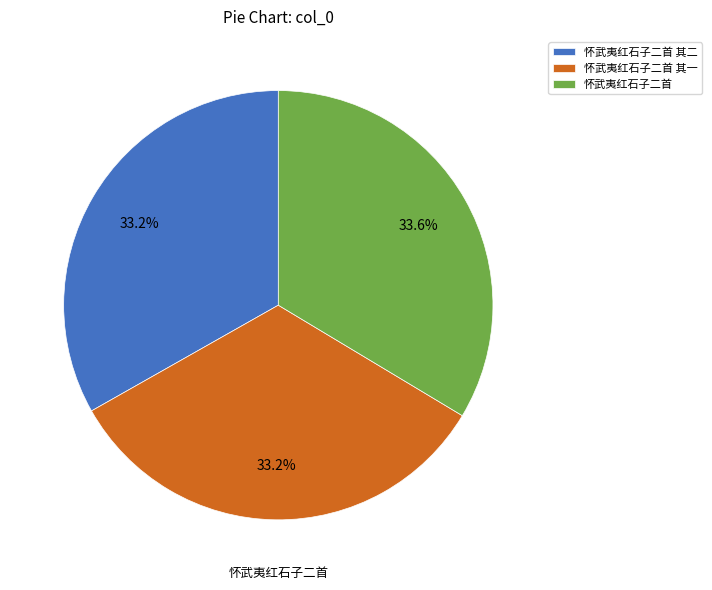

Is there a majority slice in this chart?

No